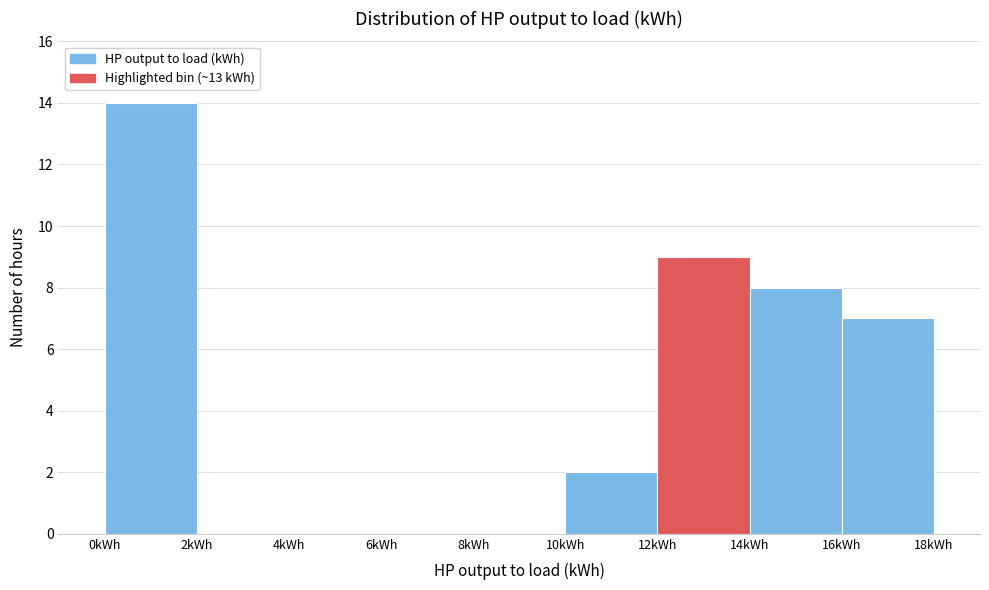

What is the height of the bar covering 0 to 2 on the x-axis? The values are not printed on the chart, so give them approximately, as read against the axis.

14